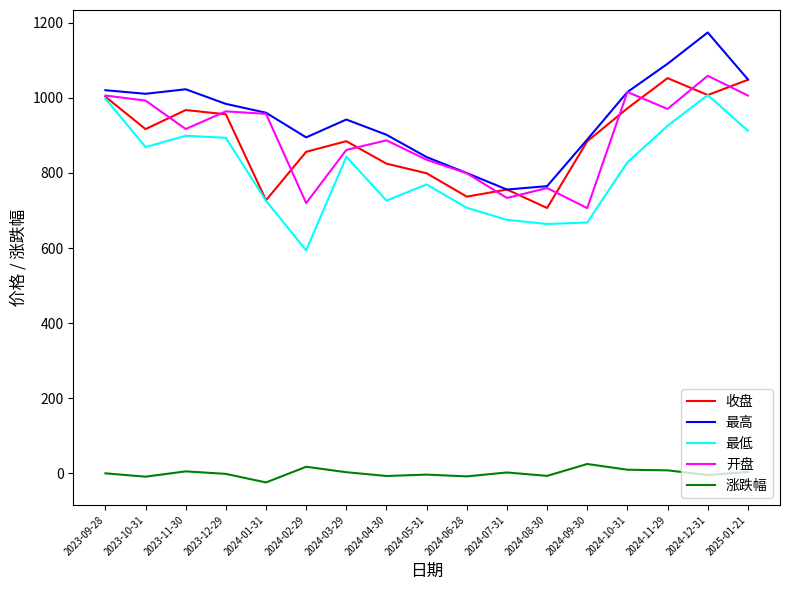

What position from the right is 2024-10-31?

4